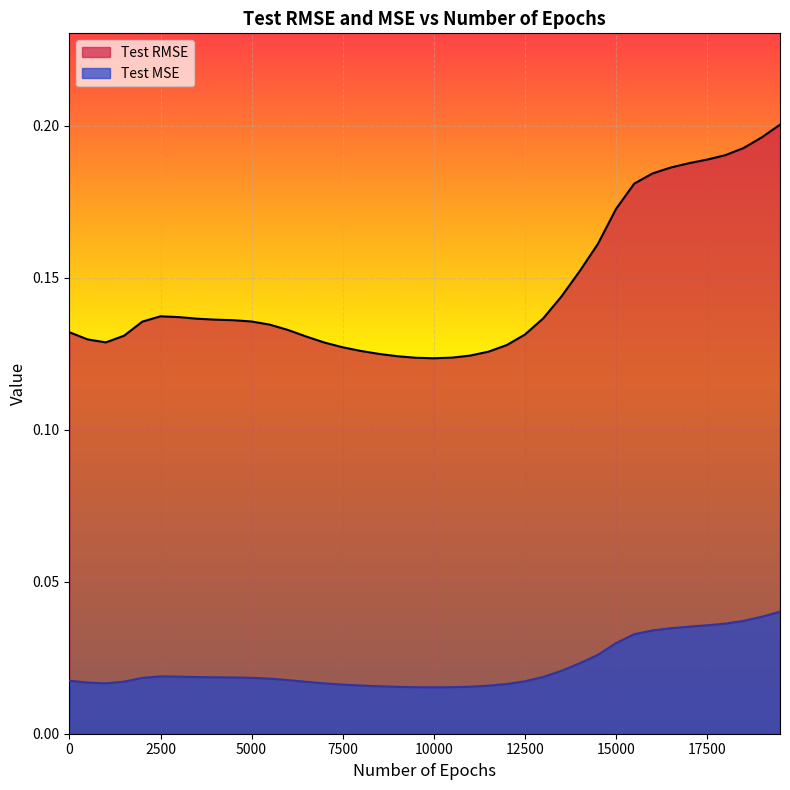

Is the value of Test MSE at 8000 greater than the value of Test RMSE at 7500?

No